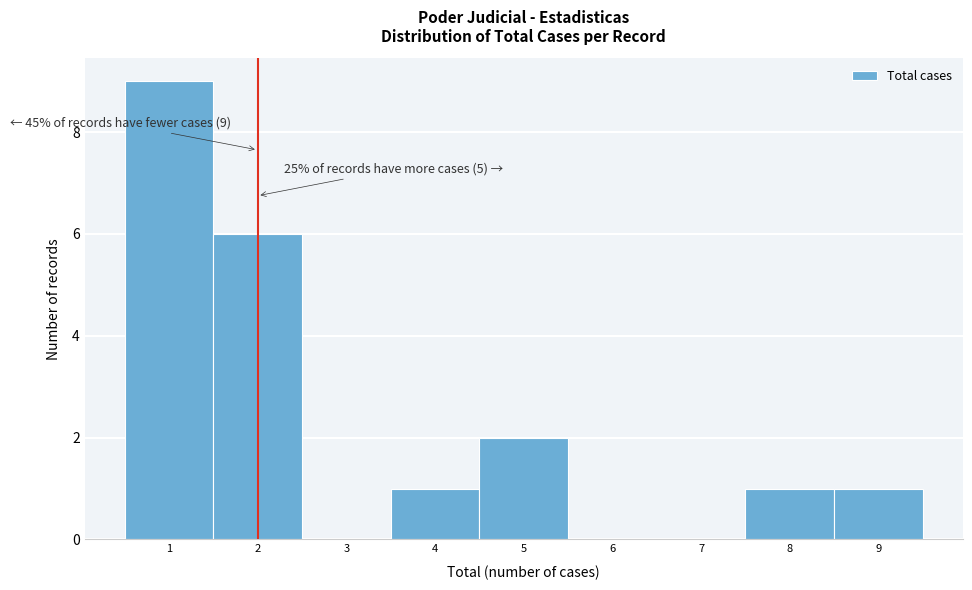

Over which range of the x-axis is the bar tallest?

0.5 to 1.5